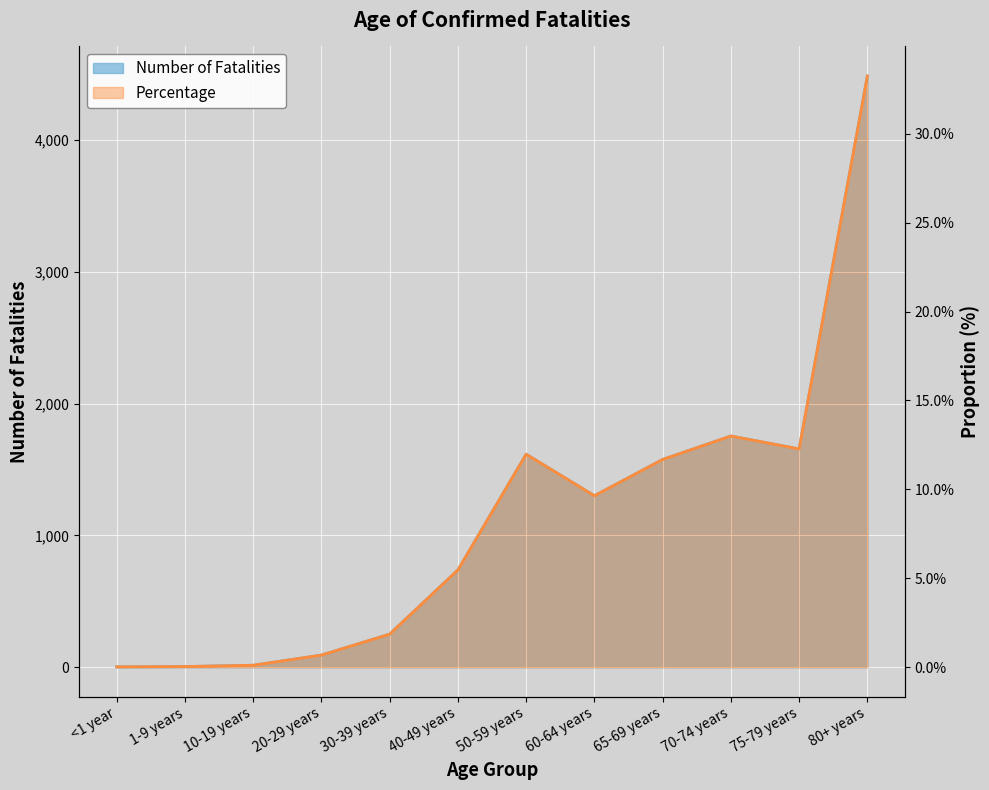

Read the Percentage value at 50-59 years.

0.1